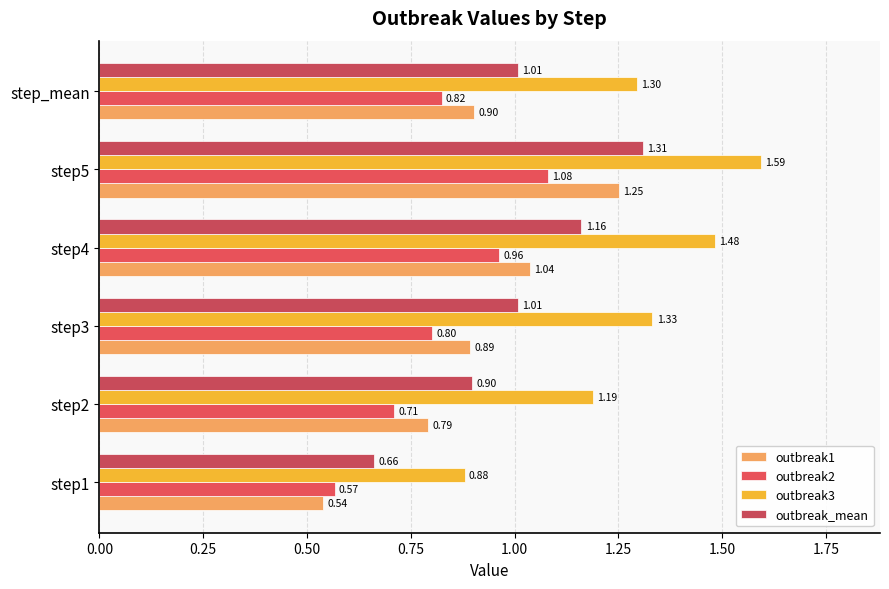

Reading left to right, list all the values displayed in this chart.

outbreak1: 0.5	0.8	0.9	1.0	1.3	0.9
outbreak2: 0.6	0.7	0.8	1.0	1.1	0.8
outbreak3: 0.9	1.2	1.3	1.5	1.6	1.3
outbreak_mean: 0.7	0.9	1.0	1.2	1.3	1.0